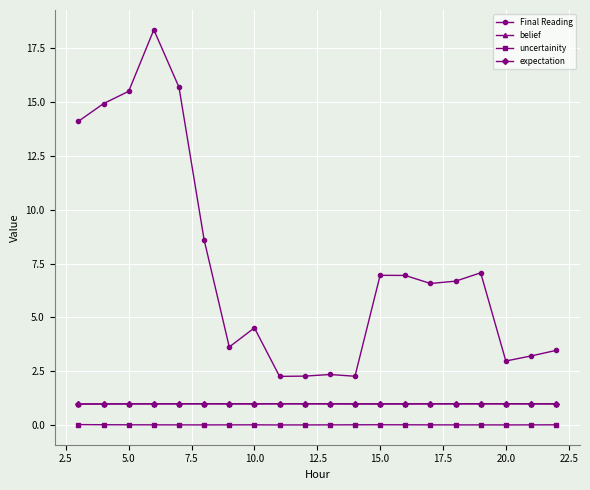

At how many categories does at least one series exceed 4?

12